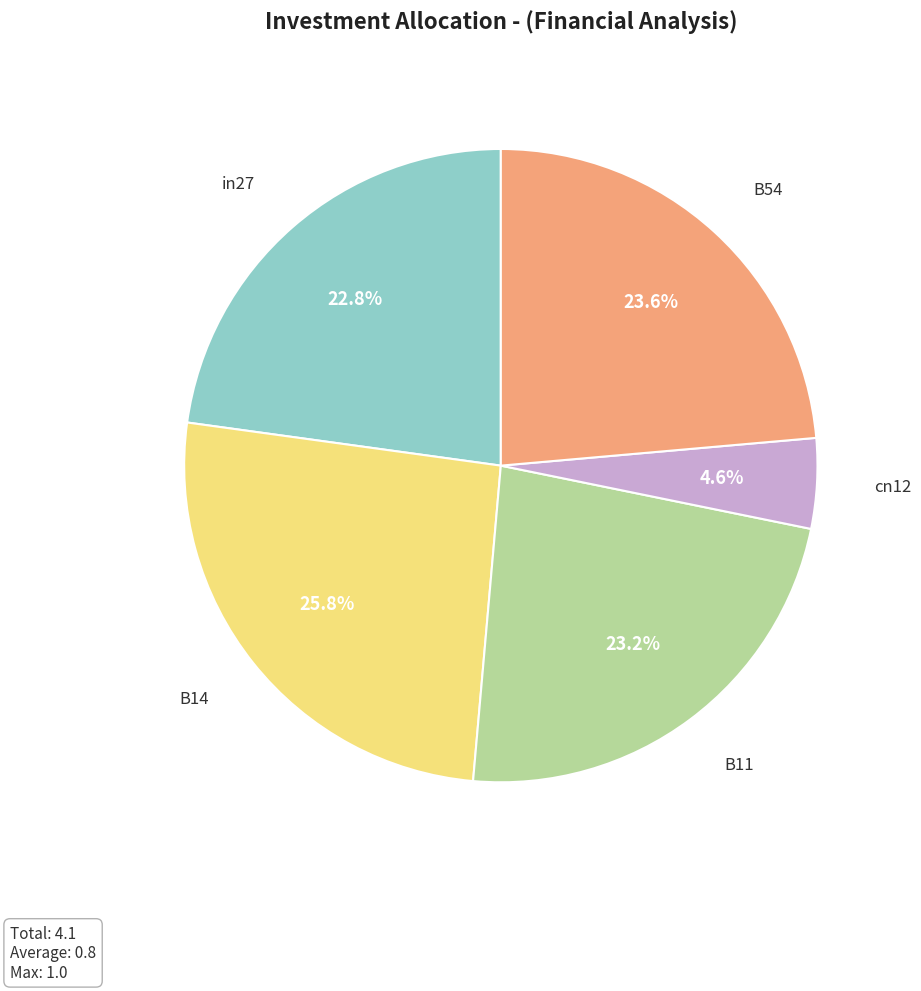

Does any single category account for the majority?

No